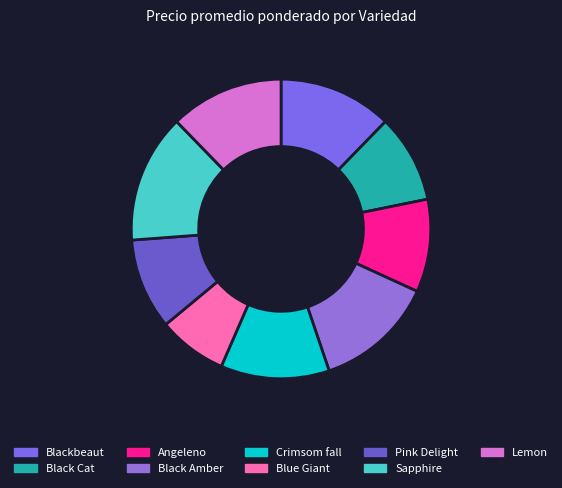

Rank the categories by value from highest to lowest.

Sapphire, Black Amber, Blackbeaut, Lemon, Crimsom fall, Angeleno, Pink Delight, Black Cat, Blue Giant